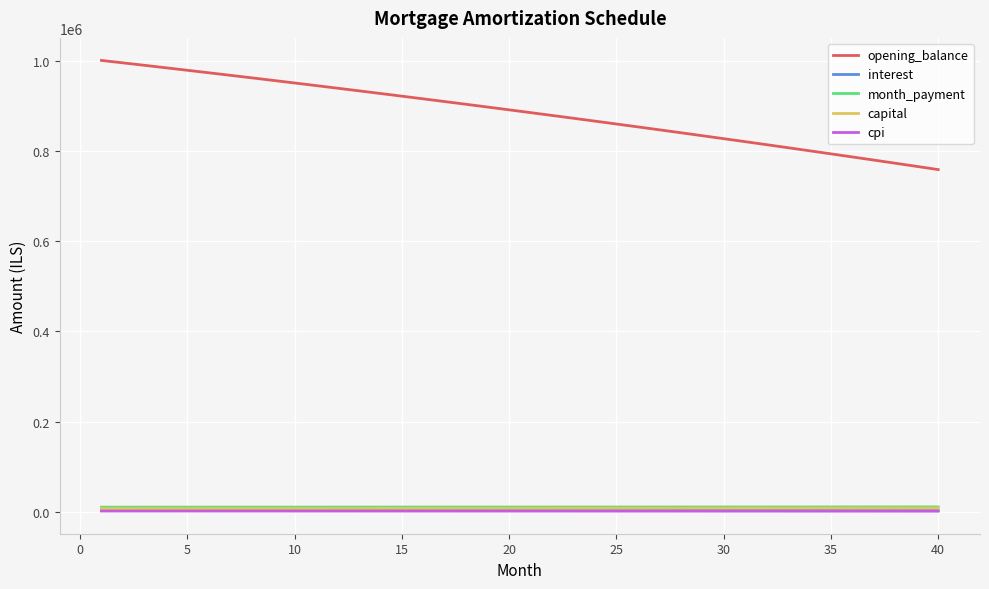

Which series has the largest total across all categories?

opening_balance